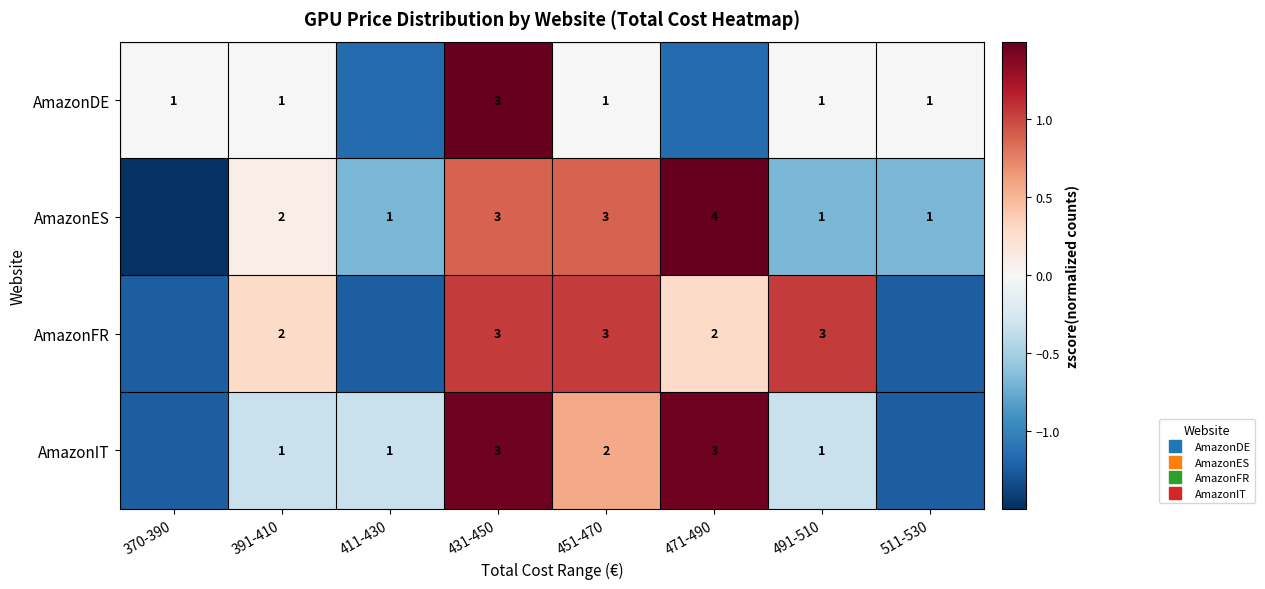

At how many categories does at least one series exceed 0?

5